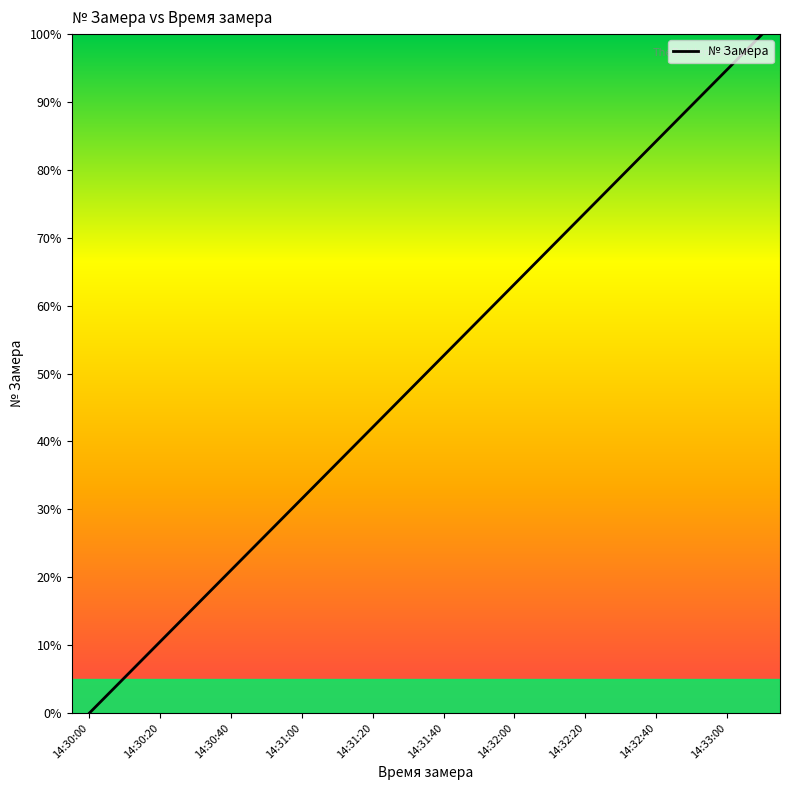

What is the greatest value displayed?

100.0